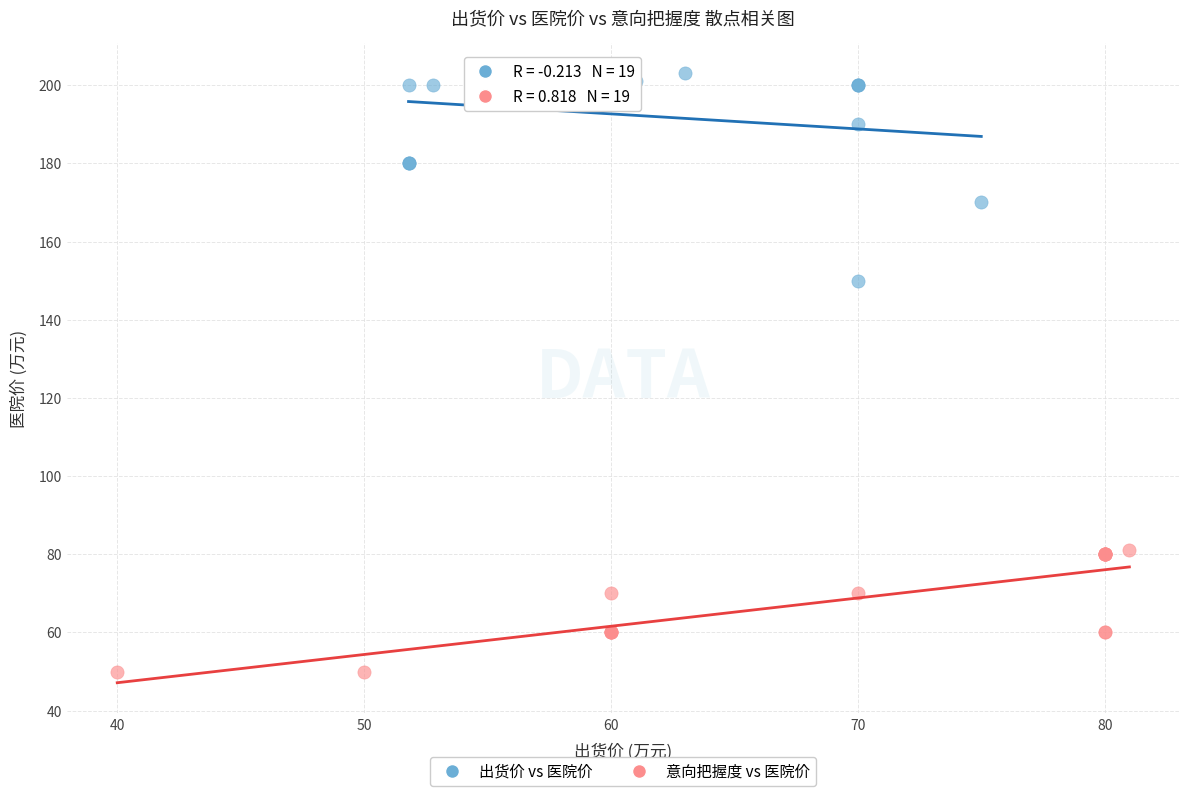

Which series contains the lowest Y value?

意向把握度 vs 医院价